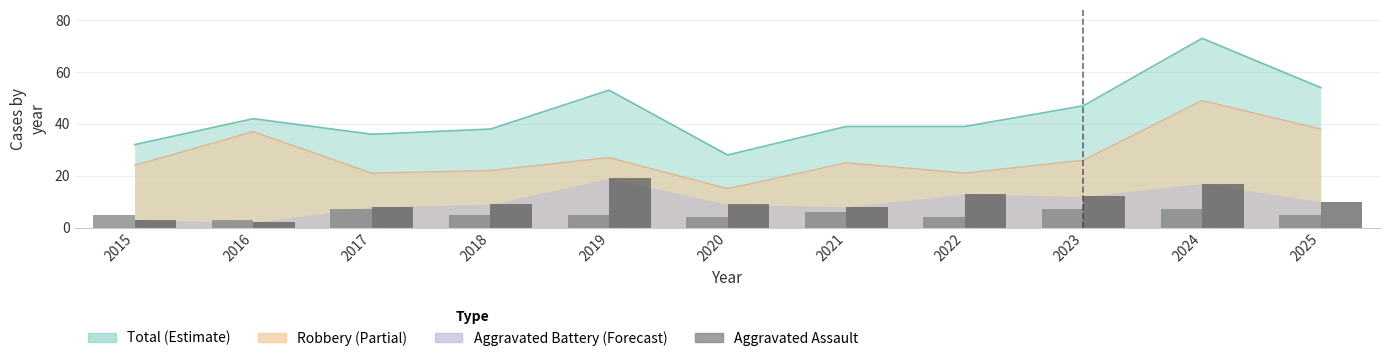

What is the average value of the Aggravated Assault series?

5